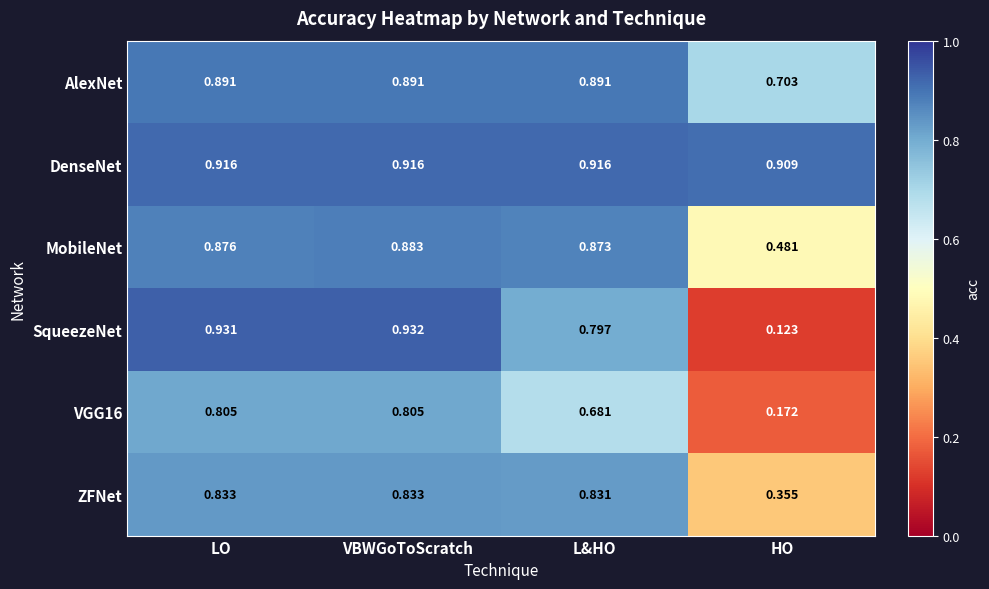

What is the total value across all series at LO?

5.3